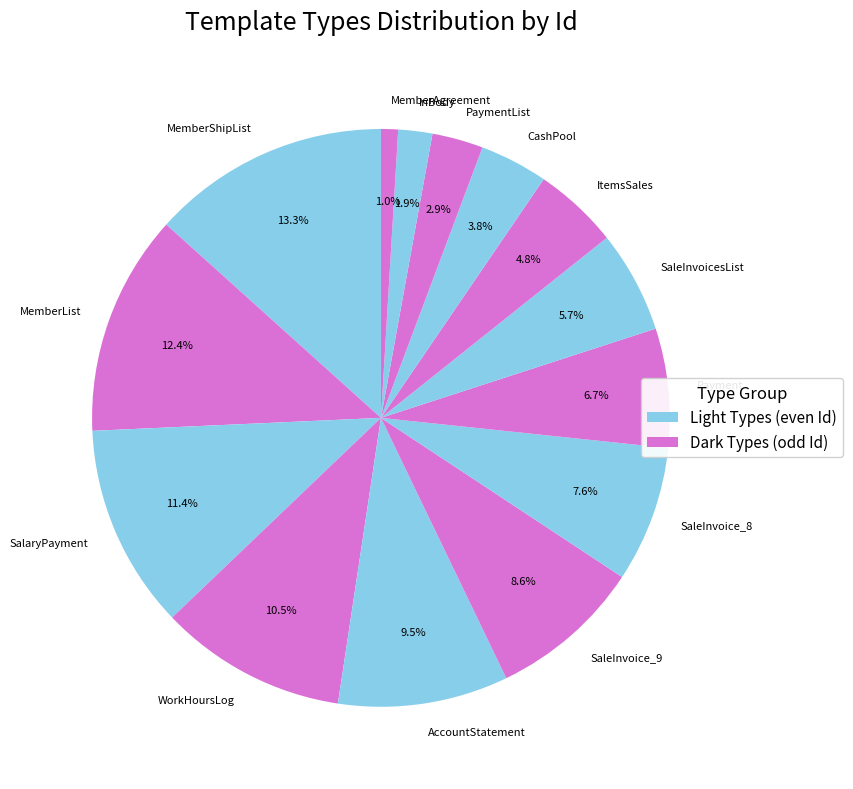

To the nearest percent, what is the combined percentage of WorkHoursLog and Payment?

17%